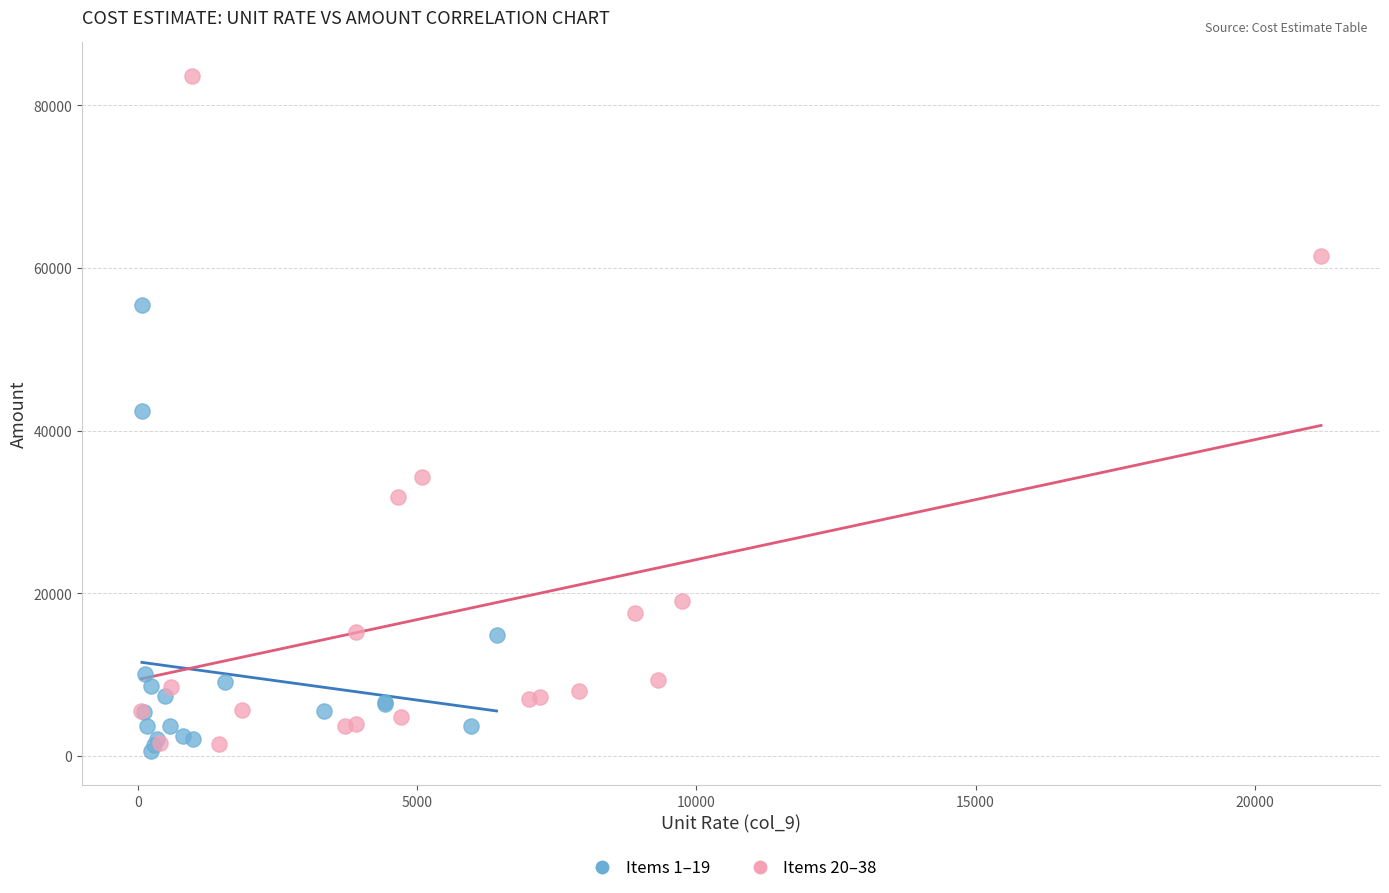

Which series reaches the maximum Y coordinate?

Items 20–38